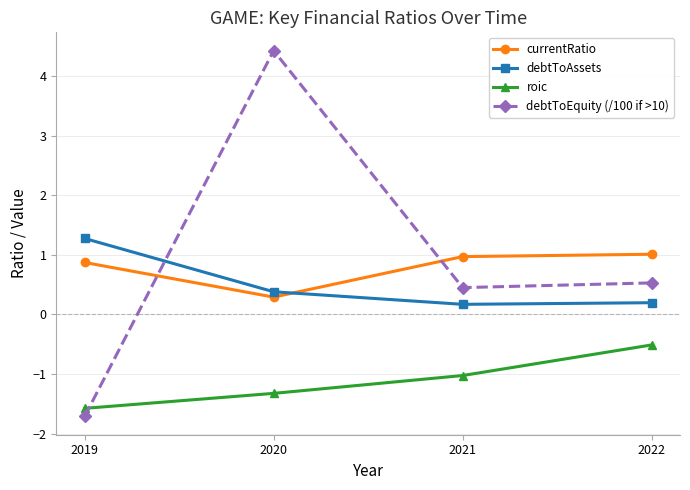

List the series in order of their peak value, highest first.

debtToEquity (/100 if >10), debtToAssets, currentRatio, roic